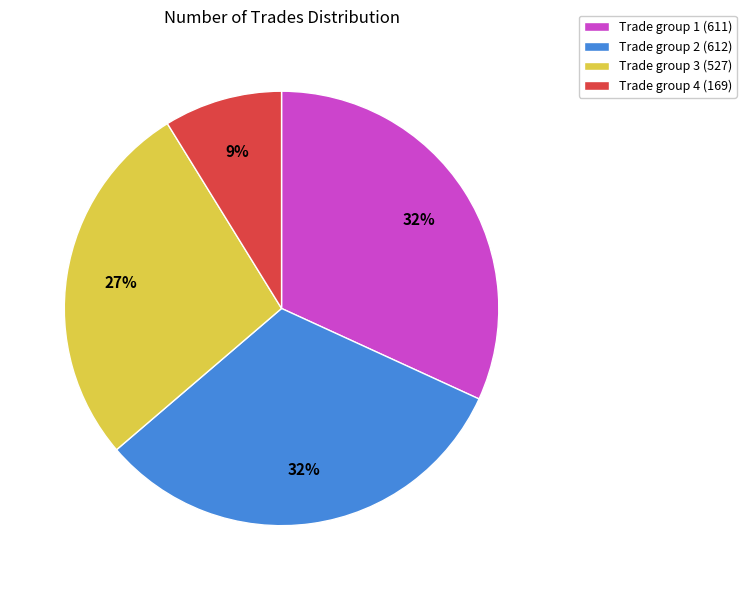

Is it true that Trade group 2 (612) is 32% of the pie?

True